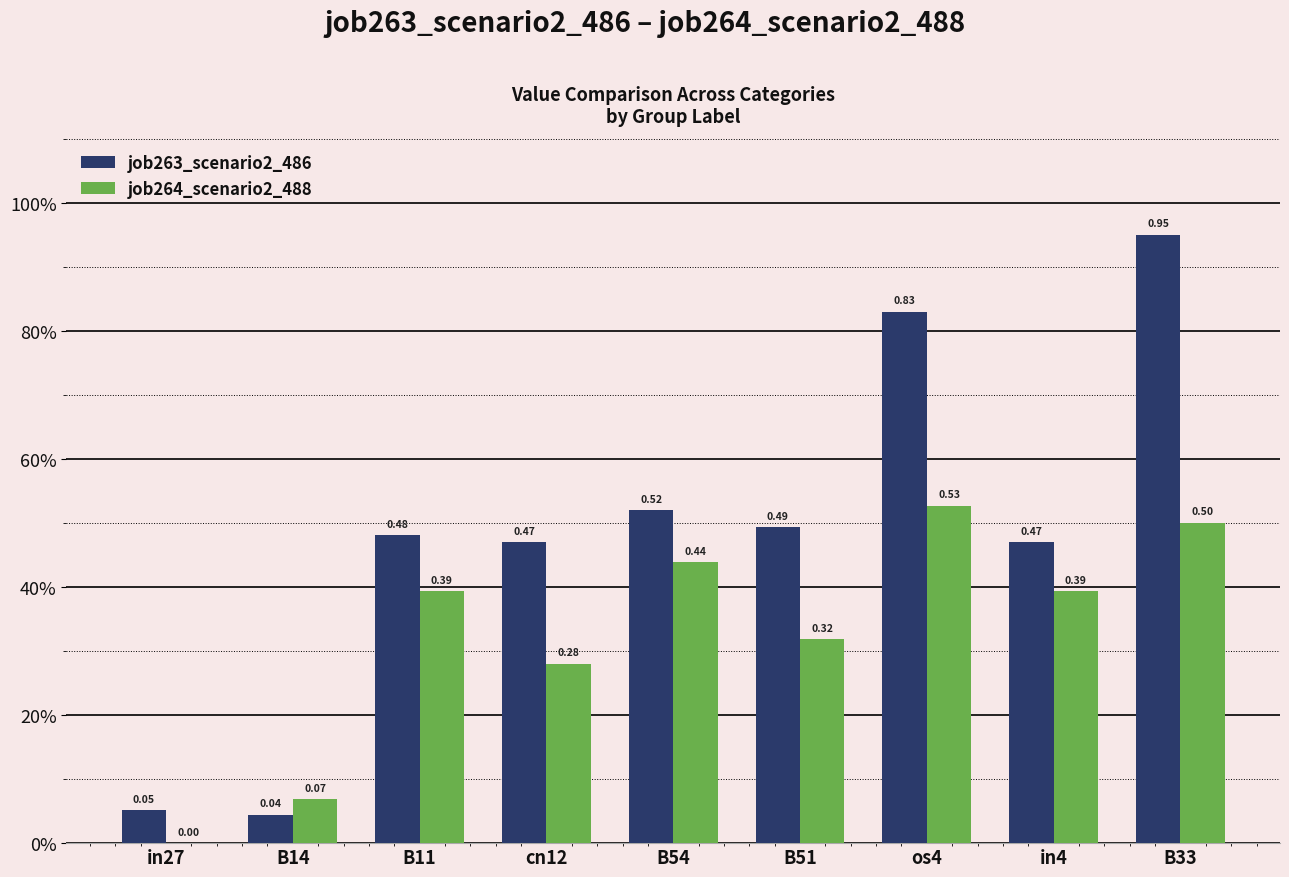

What are all the series names shown in the legend?

job263_scenario2_486, job264_scenario2_488